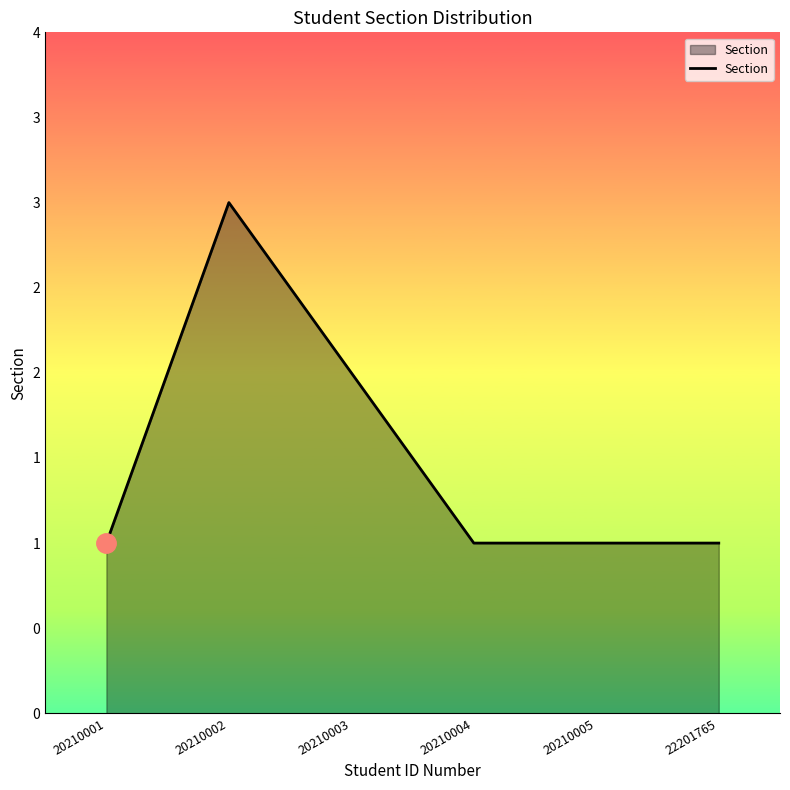

What is the change in value from 20210001 to 20210003?

+1